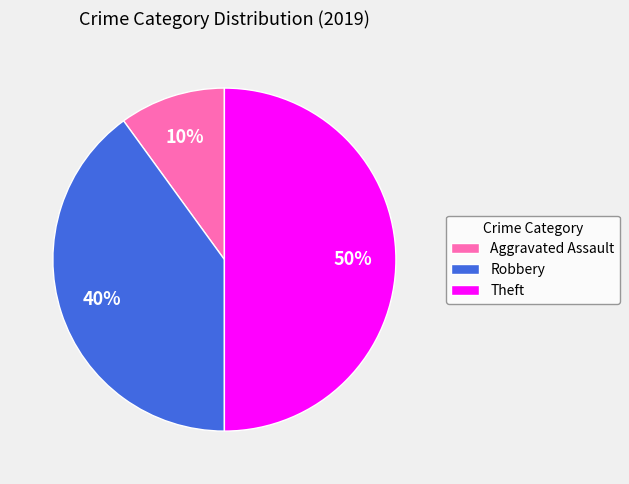

Count the number of slices in the pie.

3